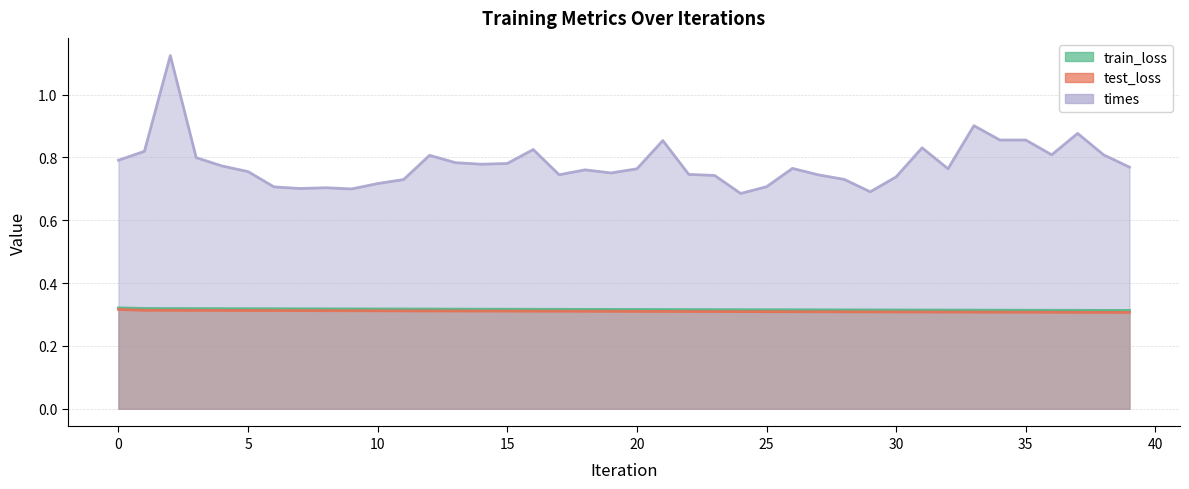

True or false: train_loss and times intersect in this chart.

False